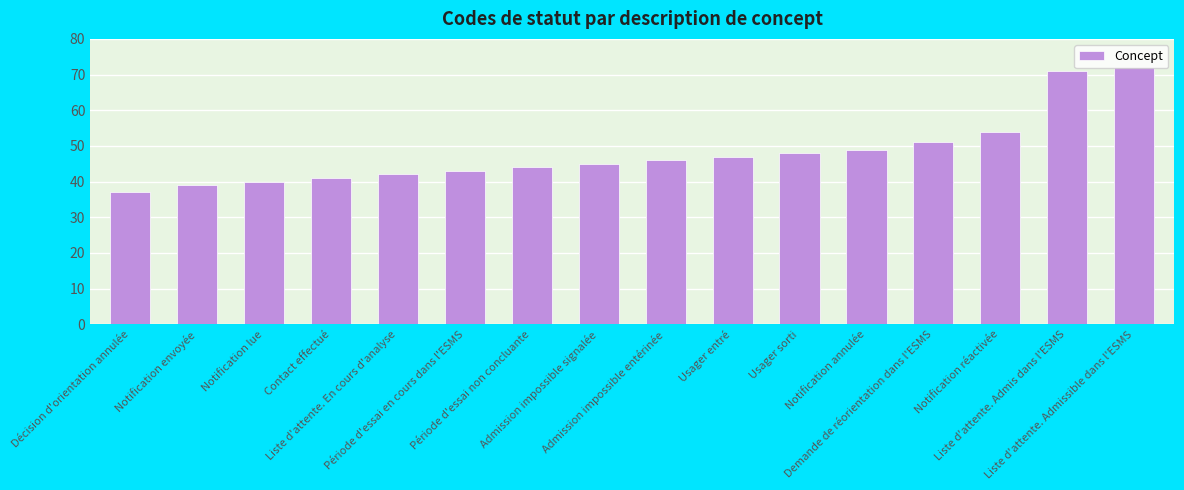

Which has a higher value, Décision d'orientation annulée or Notification lue?

Notification lue